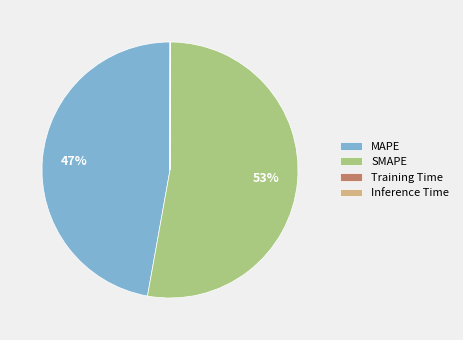

Which category has the biggest portion of the pie?

SMAPE